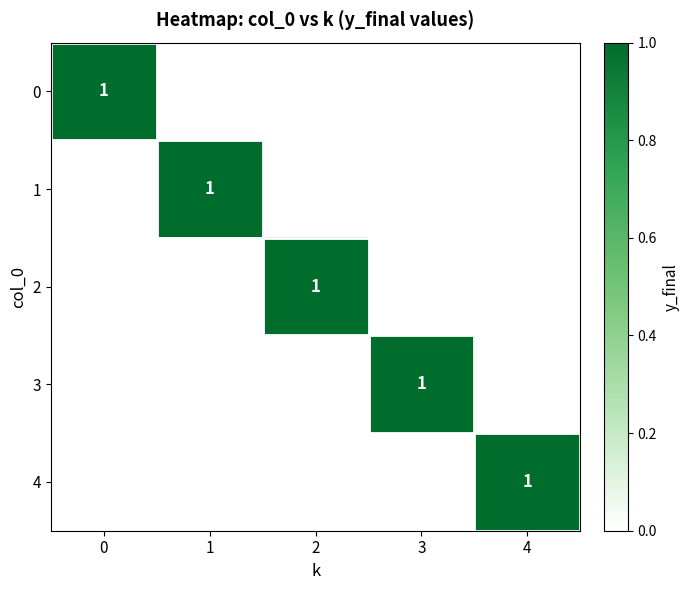

Is it true that 4 equals 1 at 4?

True